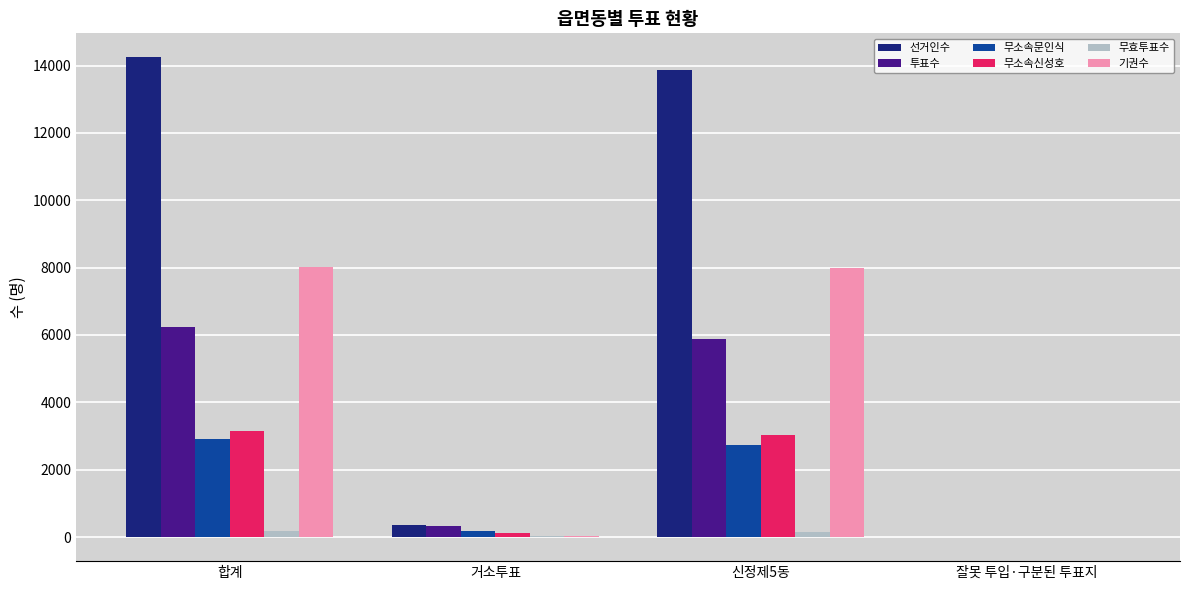

What is the highest value of the 선거인수 series?

14245